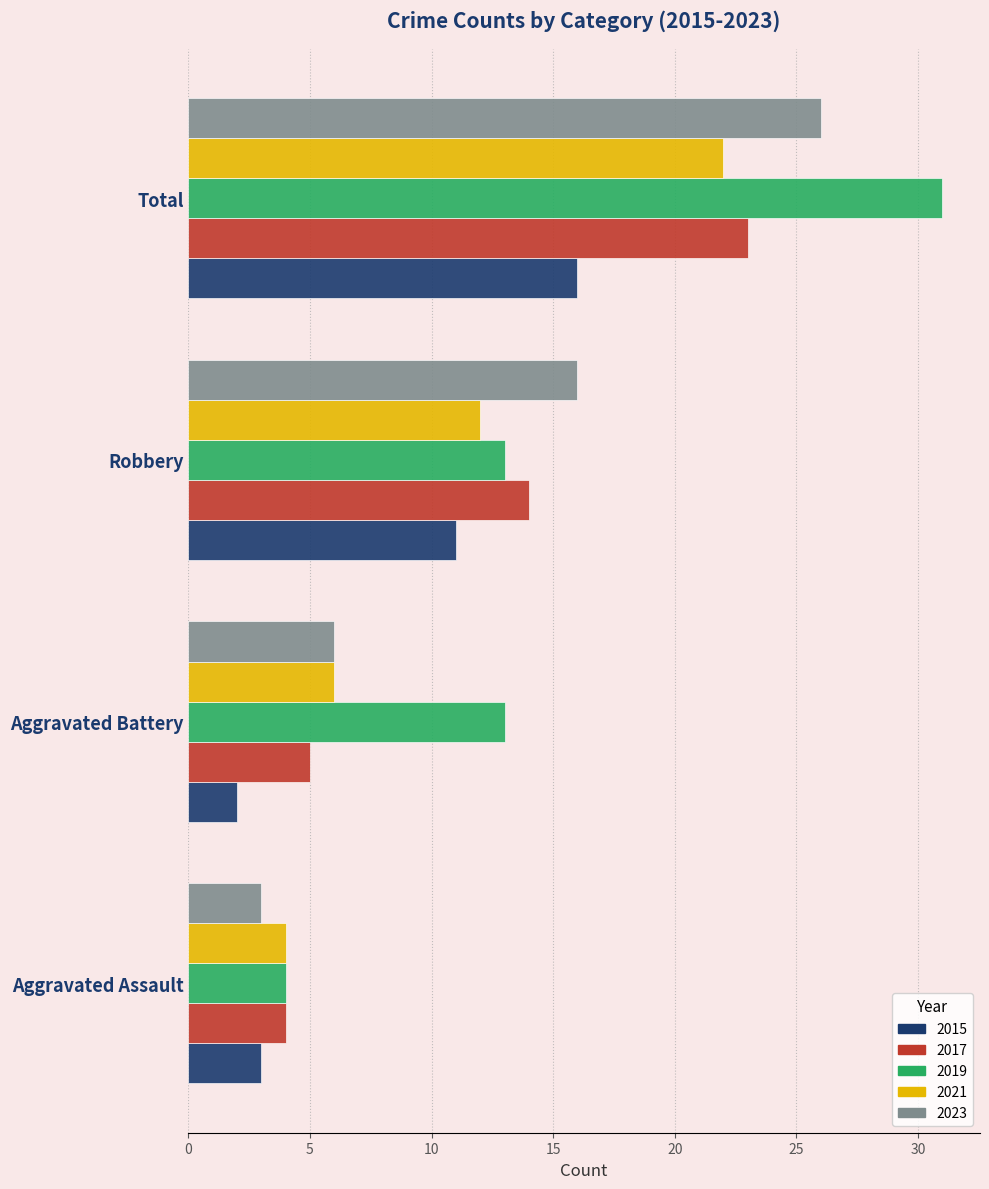

Rank the categories by 2017 value from lowest to highest.

Aggravated Assault, Aggravated Battery, Robbery, Total